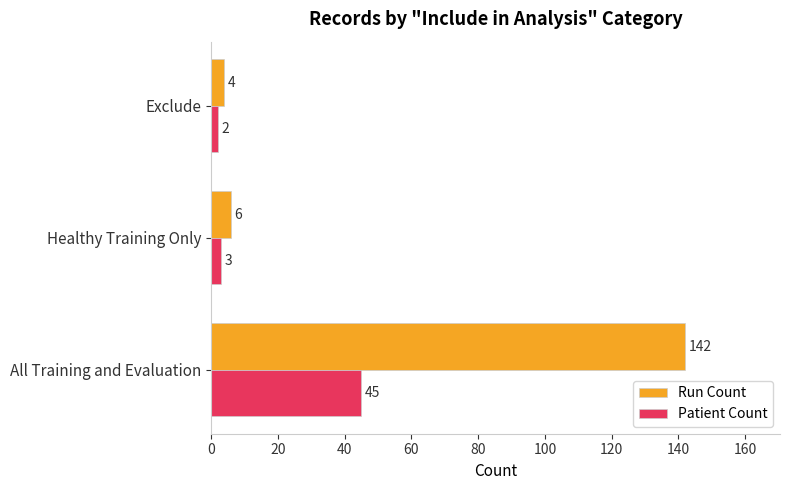

Where is Patient Count nearest to the value 23?

Healthy Training Only